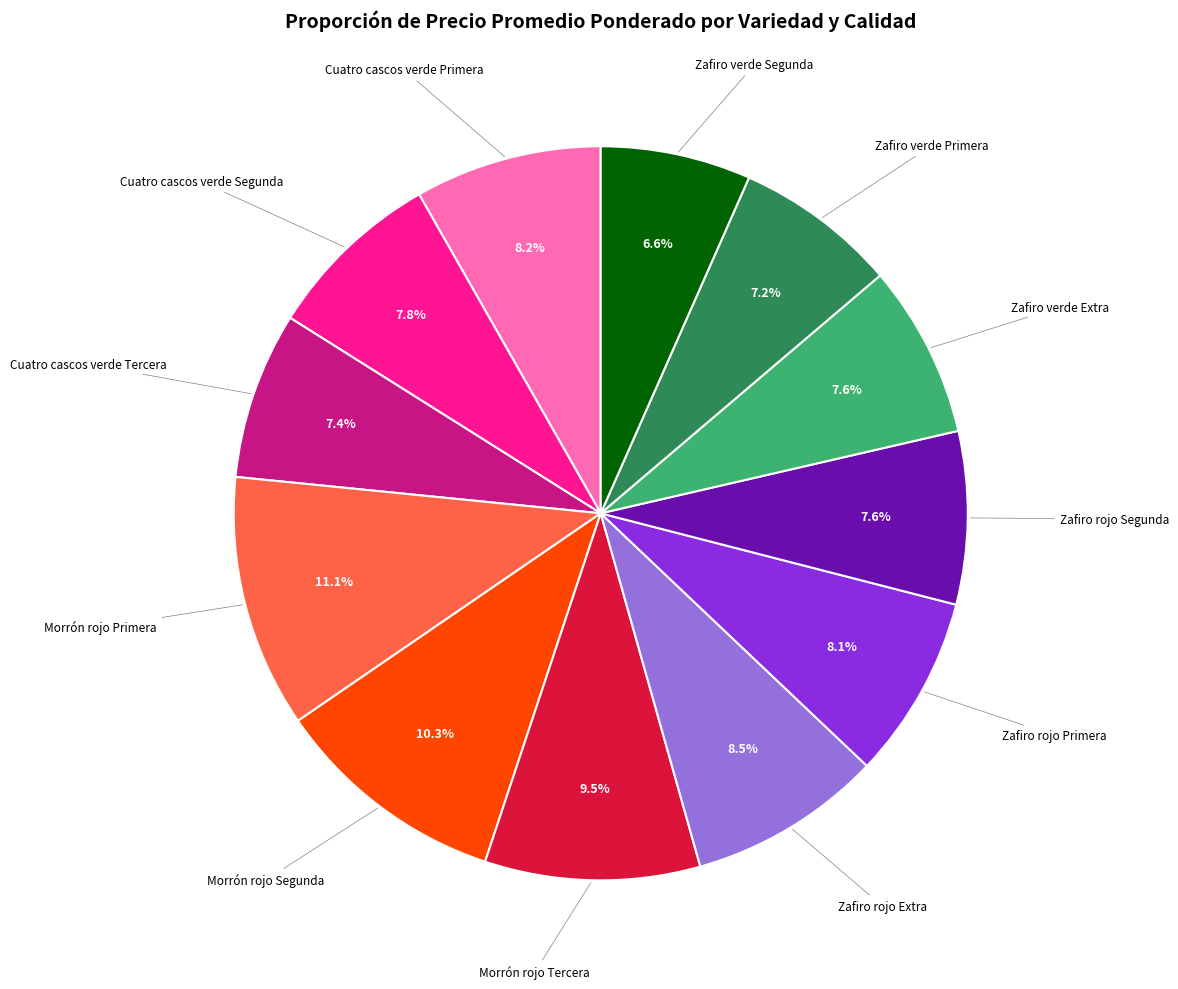

Which slice is the smallest?

Zafiro verde Segunda